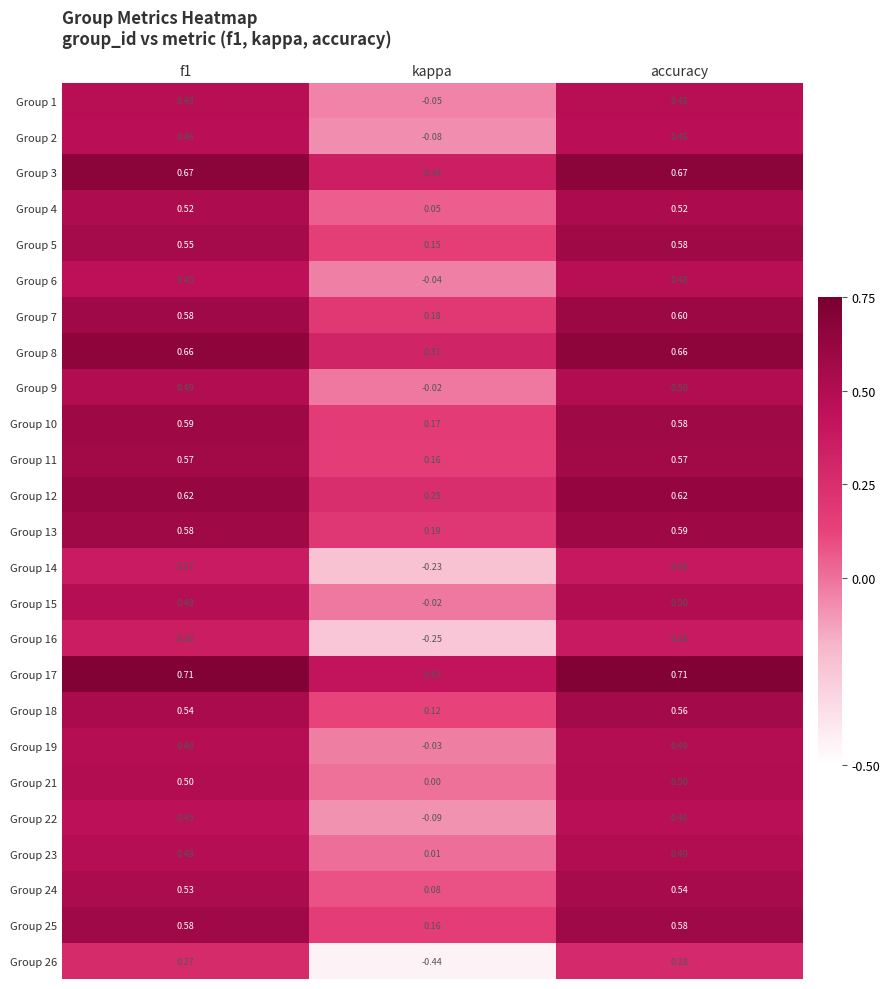

At which label is Group 23 closest to 0?

kappa